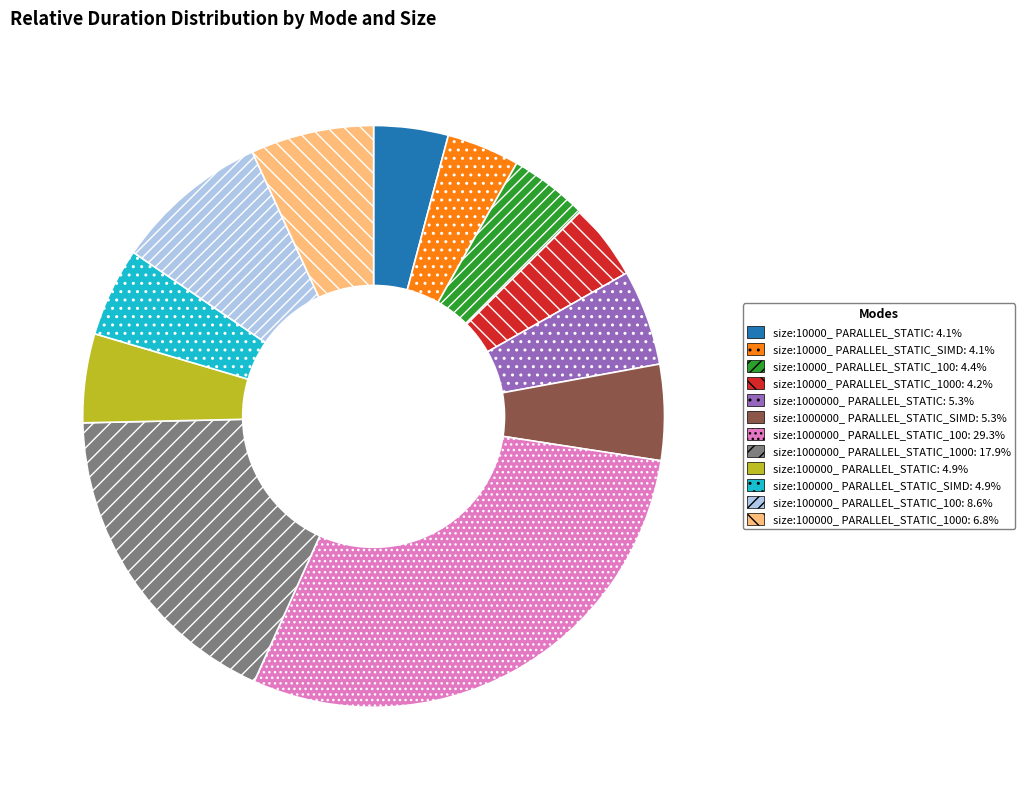

Does any single category account for the majority?

No